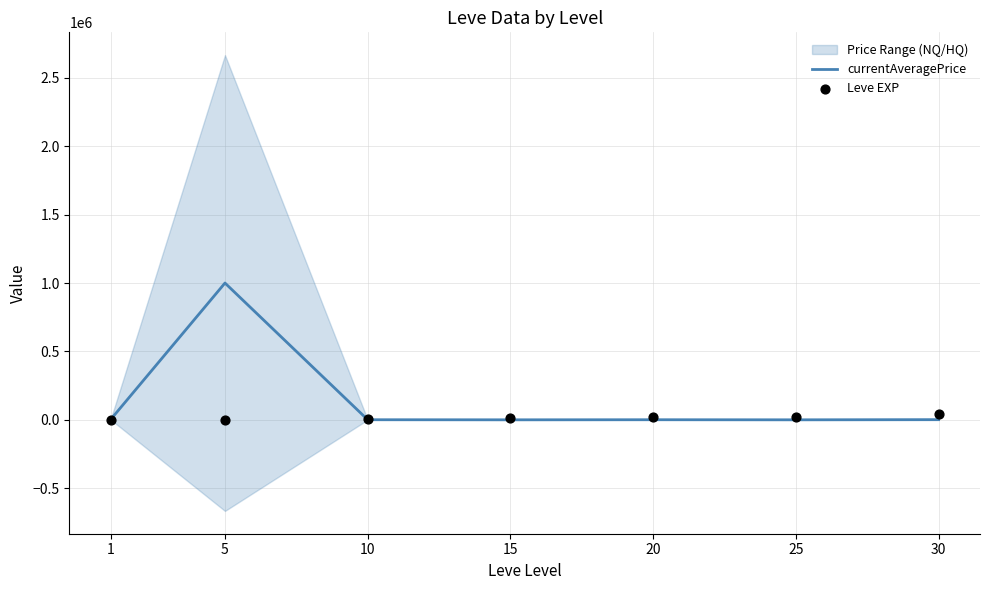

At which category is the sum across all series the highest?

5